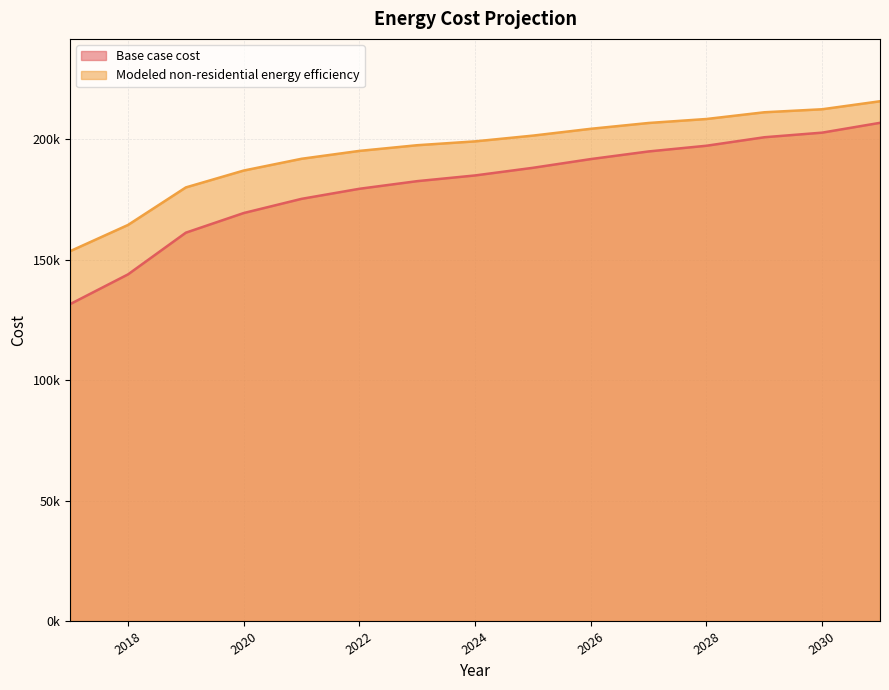

Is it true that Base case cost equals 223580.8 at 2019?

False